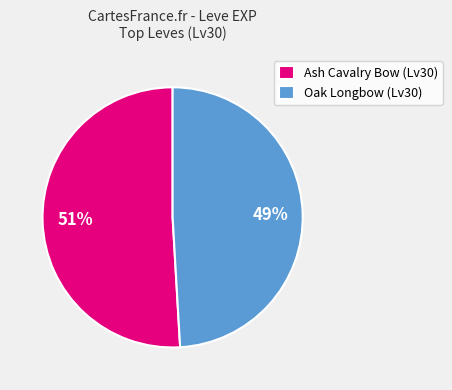

What is the ratio of the value at Oak Longbow (Lv30) to the value at Ash Cavalry Bow (Lv30)?

1.0